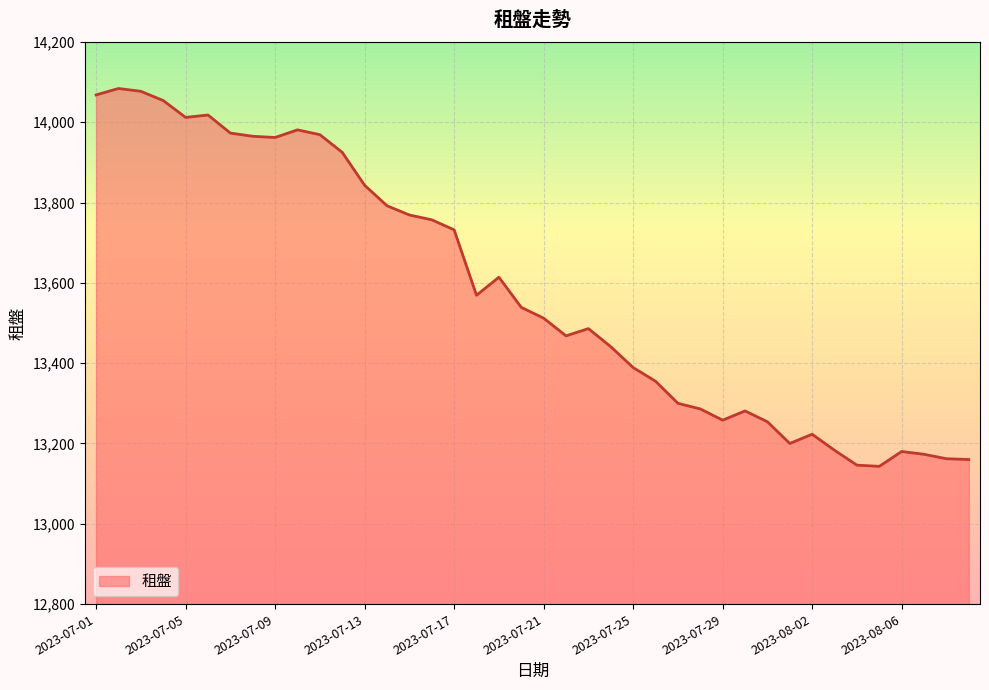

At which category does the data reach its first local valley?

2023-07-05